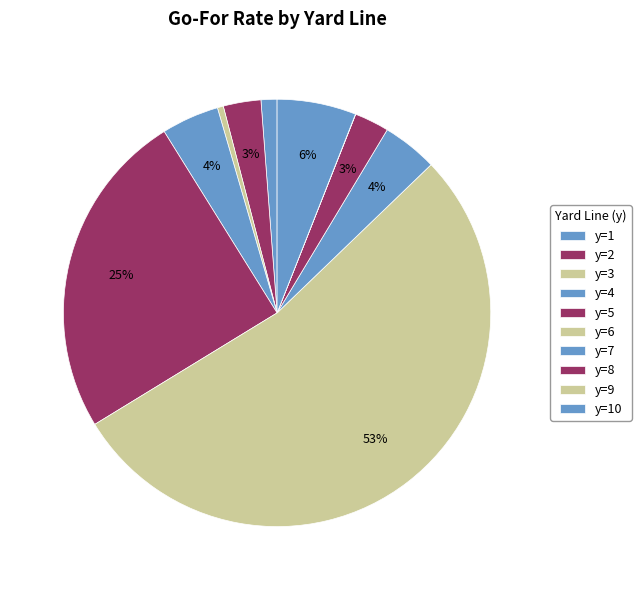

Is there any slice that represents more than half of the pie?

Yes